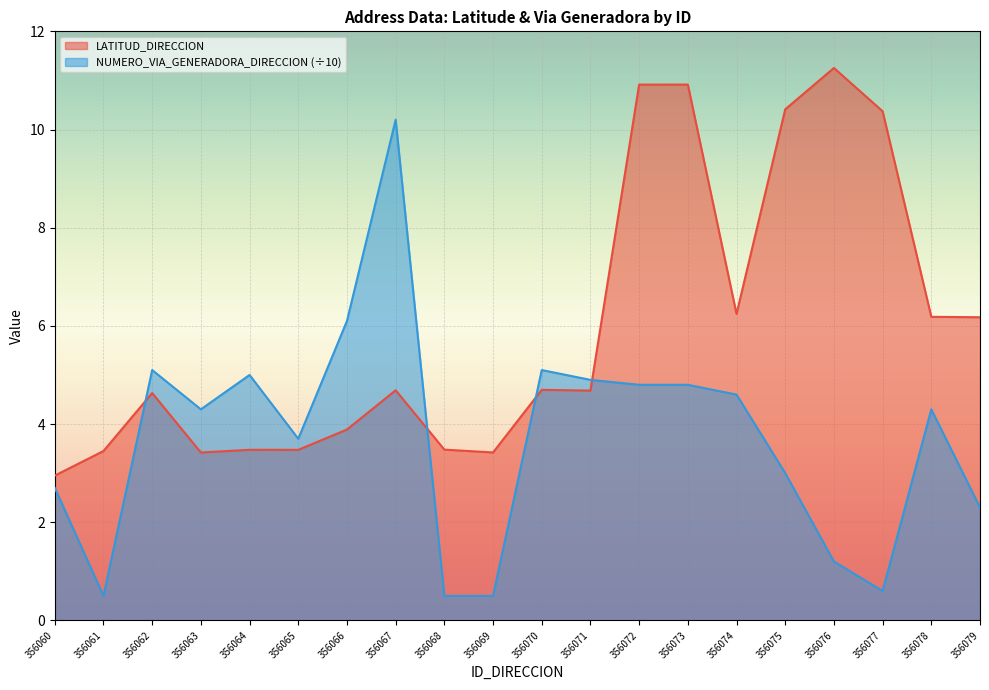

The value of LATITUD_DIRECCION at 356079 is 8.2. True or false?

False